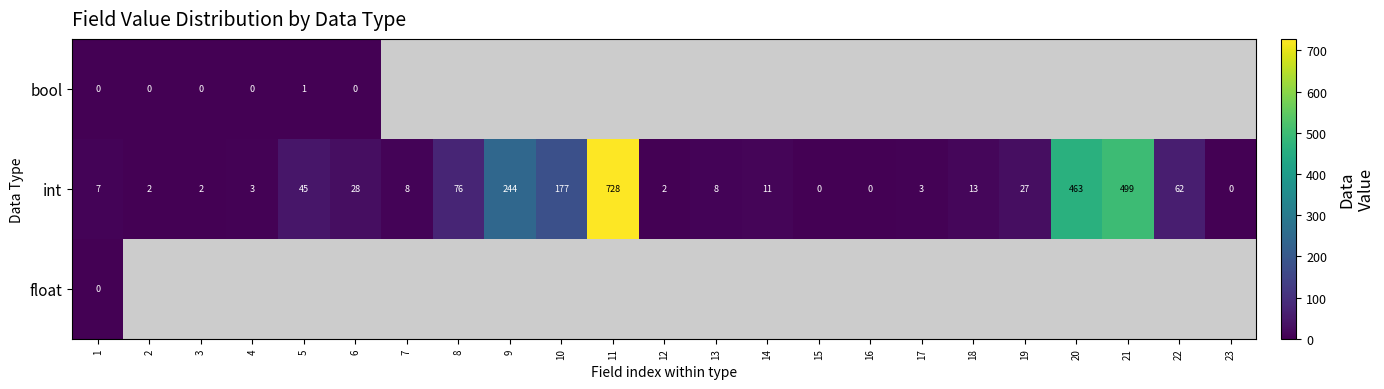

Between 3 and 19, which is larger?

19